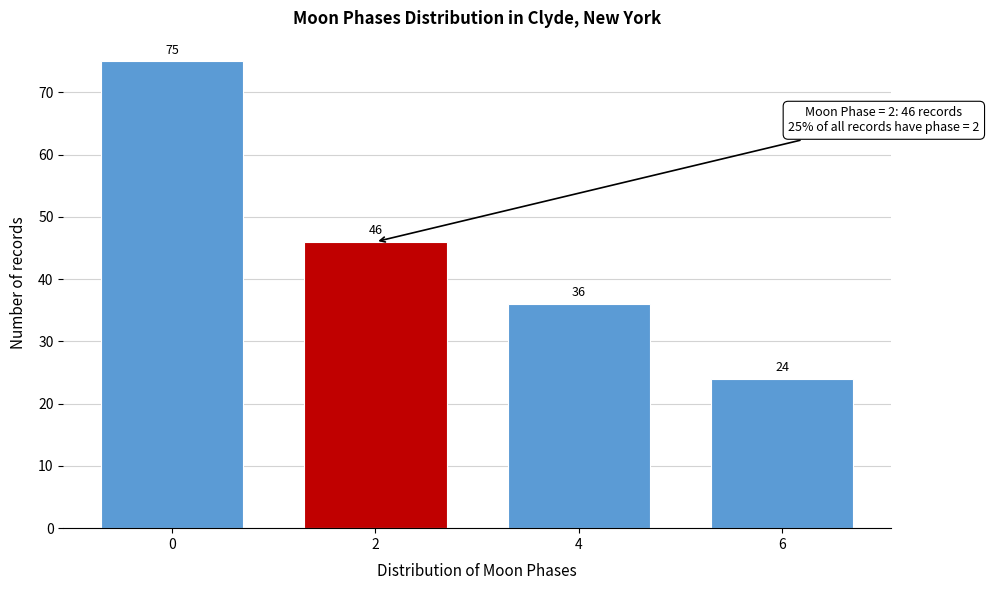

Reading left to right, extract all data points from this chart.

0=75	2=46	4=36	6=24